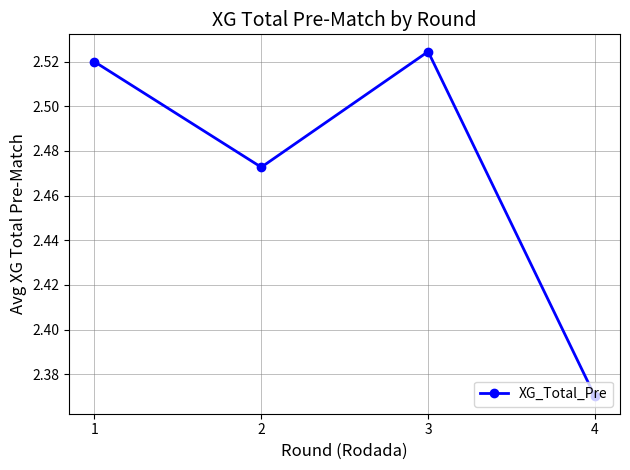

Which category has the lowest value across all series?

4